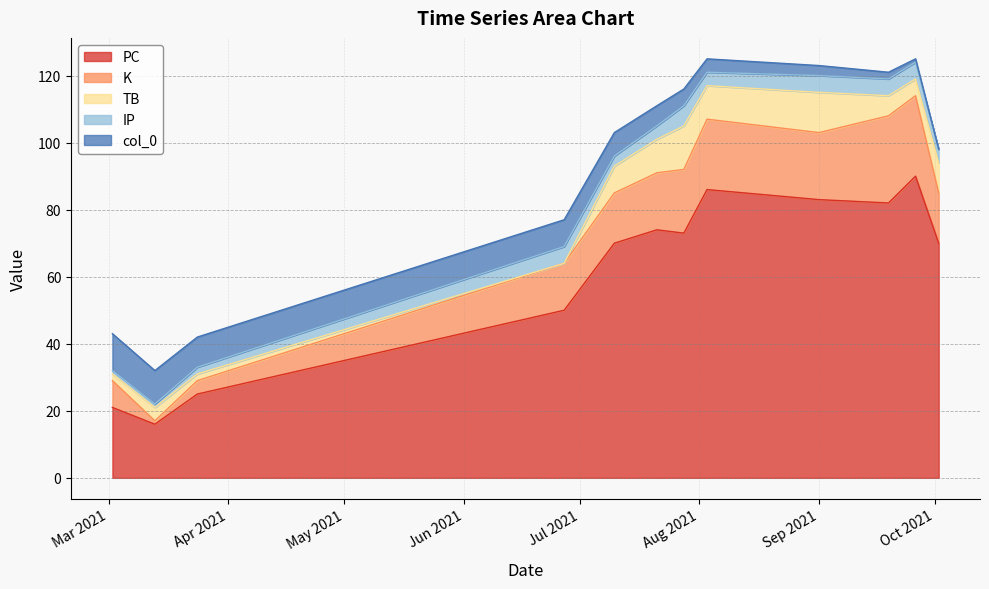

At which label does TB first exceed 8?

2021-07-21